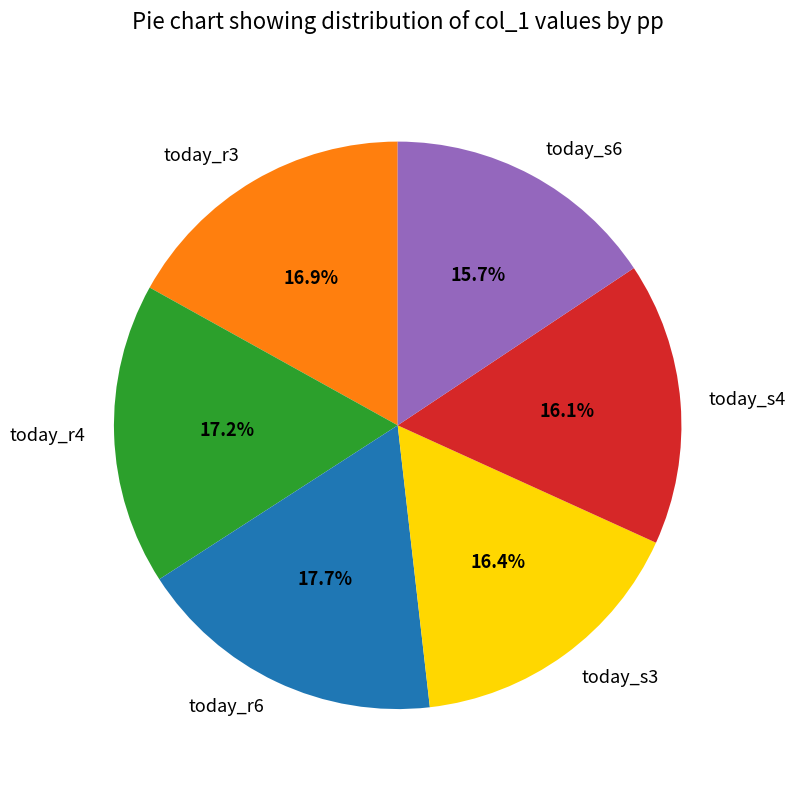

Does today_s3 represent more than half of the total?

No